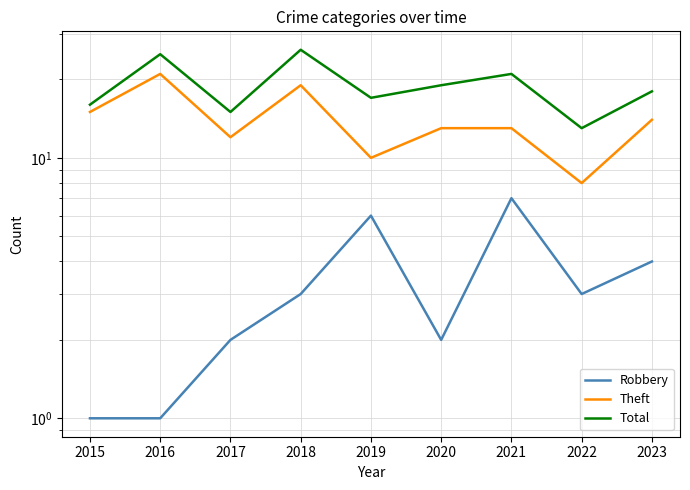

True or false: Total and Theft intersect in this chart.

False